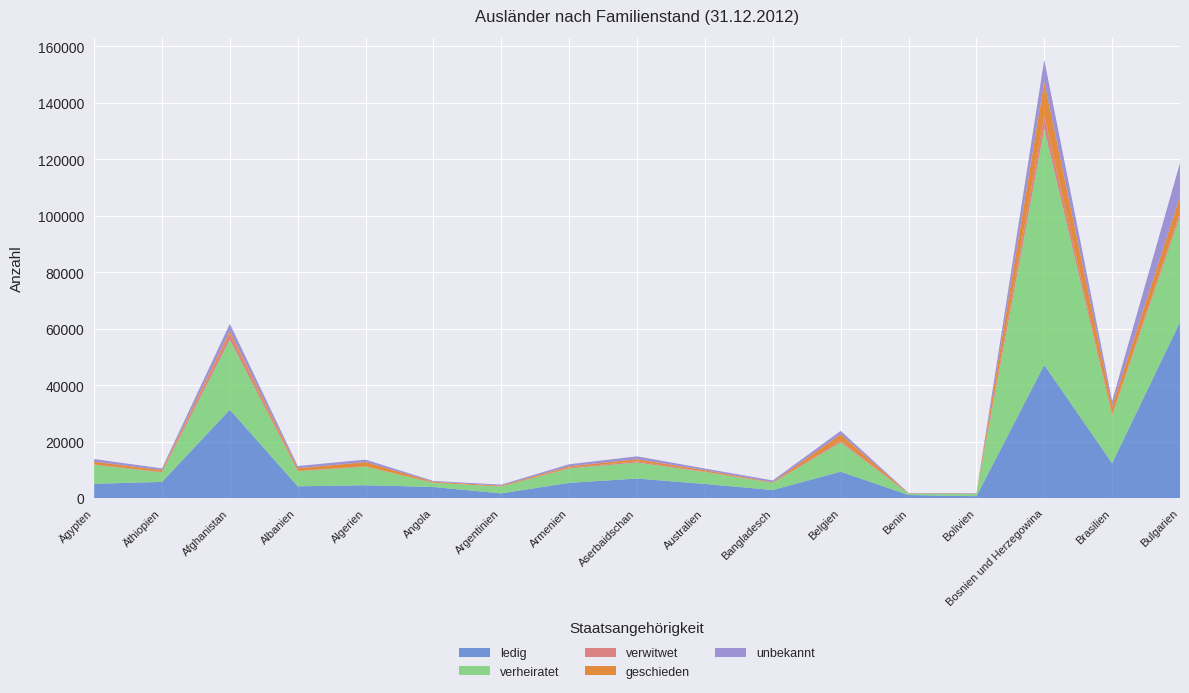

Reading left to right, extract all data points from this chart.

ledig: Ägypten=5086	Äthiopien=5753	Afghanistan=31327	Albanien=4196	Algerien=4575	Angola=3943	Argentinien=1696	Armenien=5419	Aserbaidschan=6941	Australien=5025	Bangladesch=2893	Belgien=9374	Benin=1106	Bolivien=688	Bosnien und Herzegowina=47151	Brasilien=12370	Bulgarien=62333
verheiratet: Ägypten=6734	Äthiopien=3349	Afghanistan=24802	Albanien=5341	Algerien=6572	Angola=1467	Argentinien=2403	Armenien=5126	Aserbaidschan=5658	Australien=4224	Bangladesch=2475	Belgien=10366	Benin=488	Bolivien=757	Bosnien und Herzegowina=83724	Brasilien=16867	Bulgarien=37607
verwitwet: Ägypten=107	Äthiopien=171	Afghanistan=2079	Albanien=106	Algerien=145	Angola=59	Argentinien=37	Armenien=248	Aserbaidschan=438	Australien=159	Bangladesch=34	Belgien=586	Benin=13	Bolivien=13	Bosnien und Herzegowina=4439	Brasilien=359	Bulgarien=1225
geschieden: Ägypten=981	Äthiopien=625	Afghanistan=978	Albanien=937	Algerien=1489	Angola=312	Argentinien=279	Armenien=495	Aserbaidschan=740	Australien=480	Bangladesch=216	Belgien=2248	Benin=114	Bolivien=123	Bosnien und Herzegowina=12089	Brasilien=2945	Bulgarien=5696
unbekannt: Ägypten=942	Äthiopien=631	Afghanistan=2555	Albanien=795	Algerien=858	Angola=299	Argentinien=375	Armenien=717	Aserbaidschan=1027	Australien=594	Bangladesch=659	Belgien=1244	Benin=119	Bolivien=152	Bosnien und Herzegowina=7815	Brasilien=1888	Bulgarien=11803